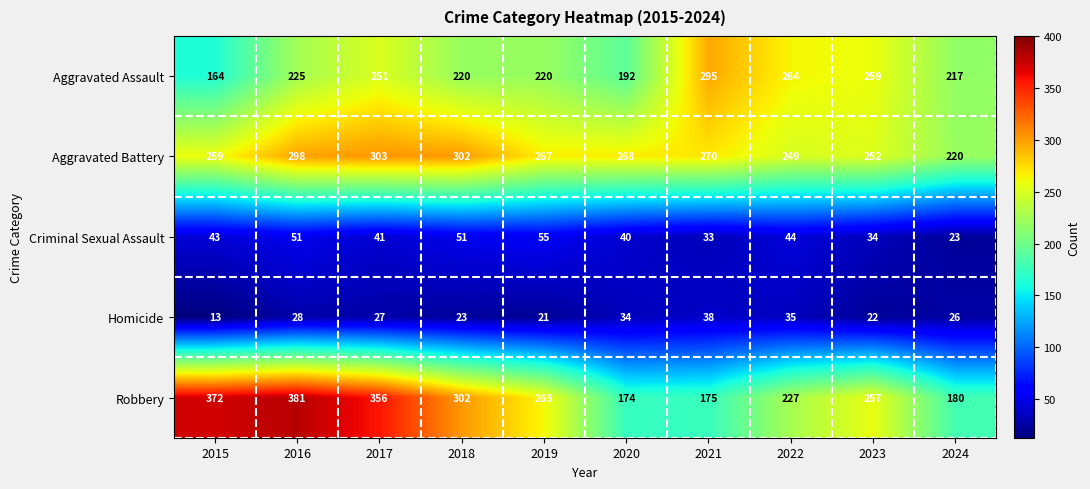

Which series has the largest range (max minus min)?

Robbery